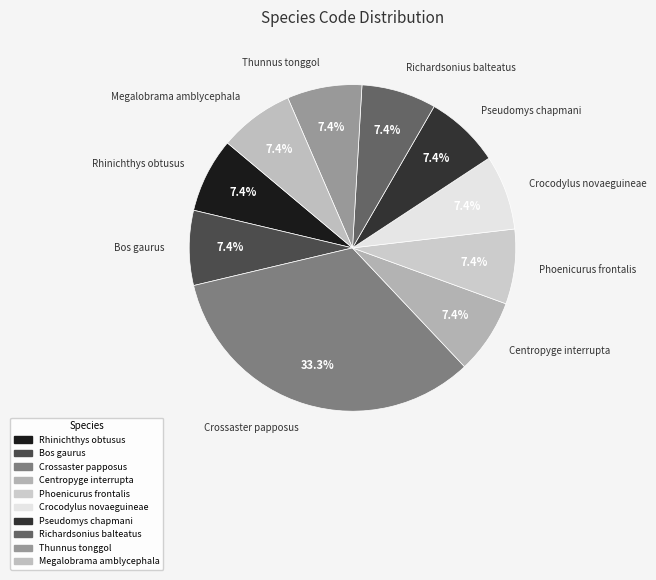

Does Megalobrama amblycephala account for over 50% of the chart?

No